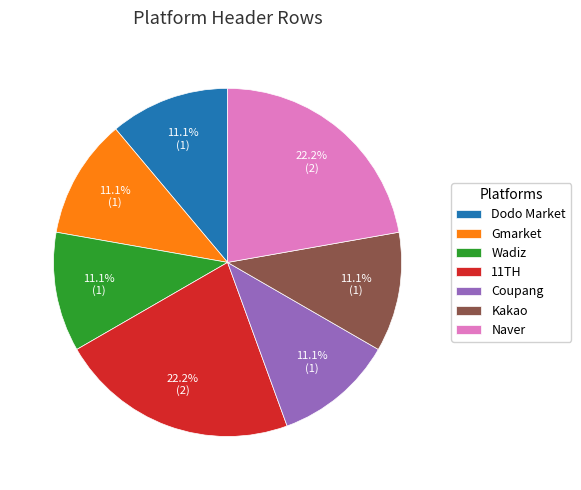

How many segments does this pie chart have?

7